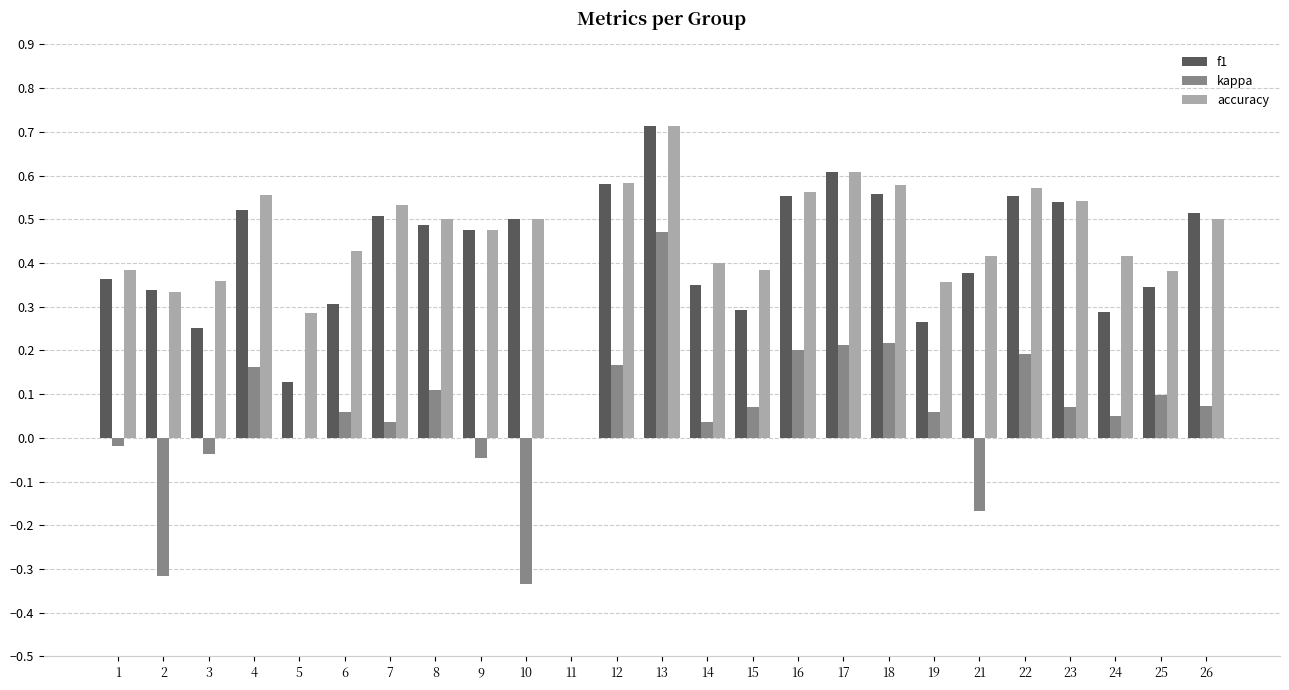

What is the total value across all series at 24?

0.8